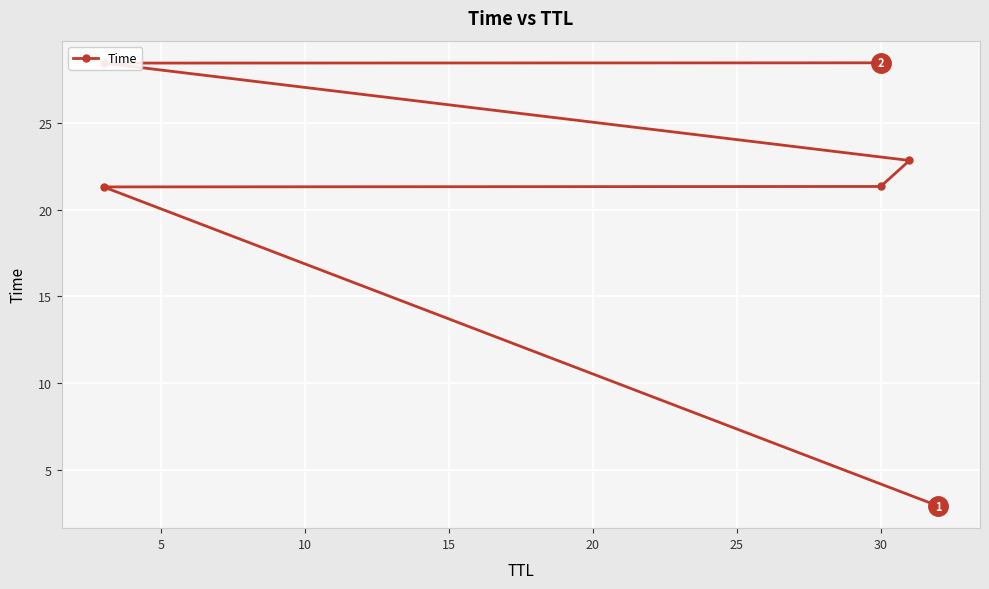

Count the number of values greater than 22.

3